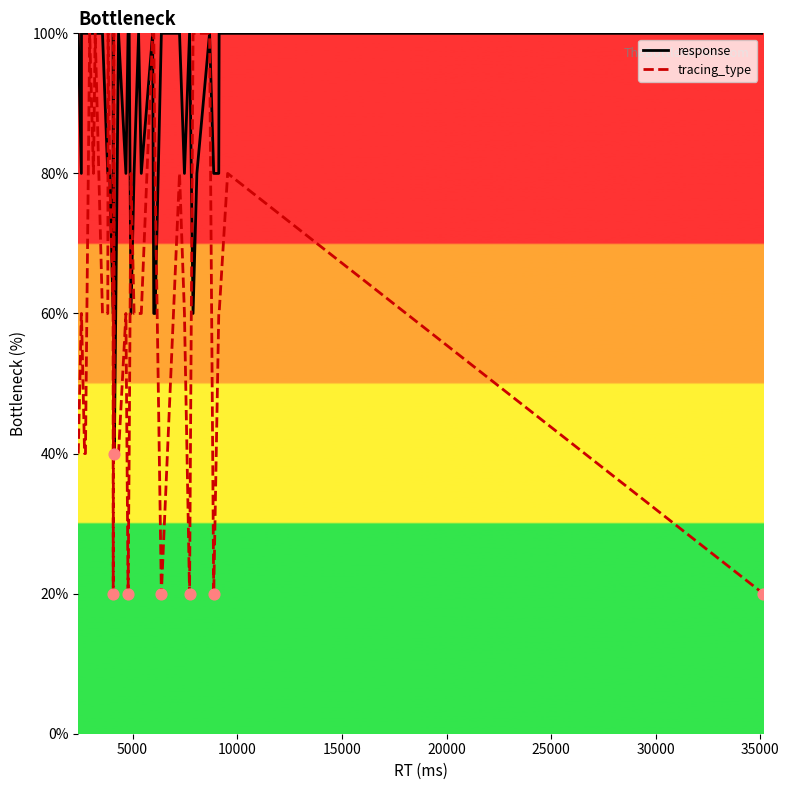

What is the minimum value for response?

40